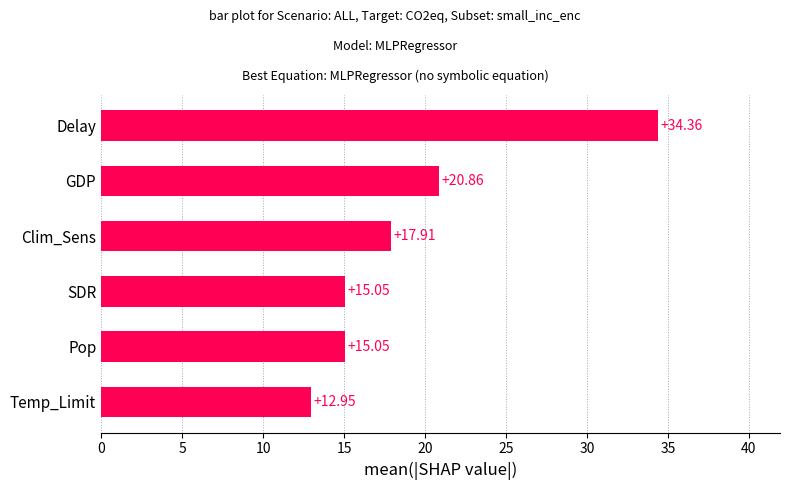

What is the greatest value displayed?

34.4